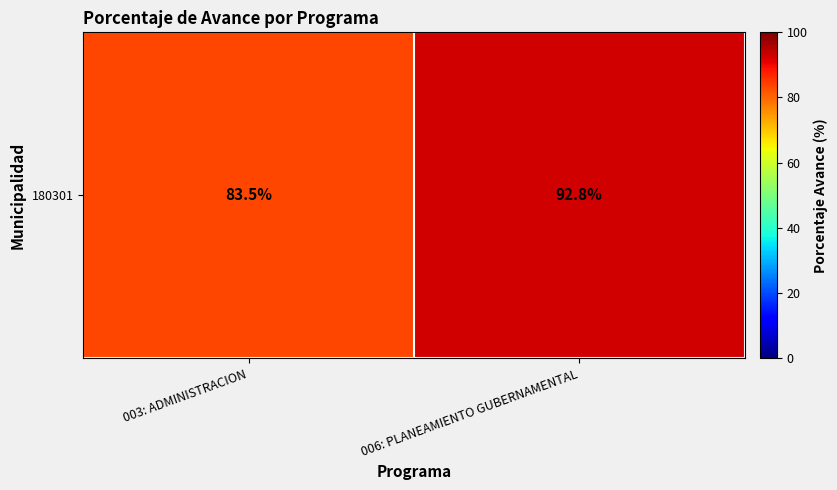

The value at 003: ADMINISTRACION is 32.4. True or false?

False